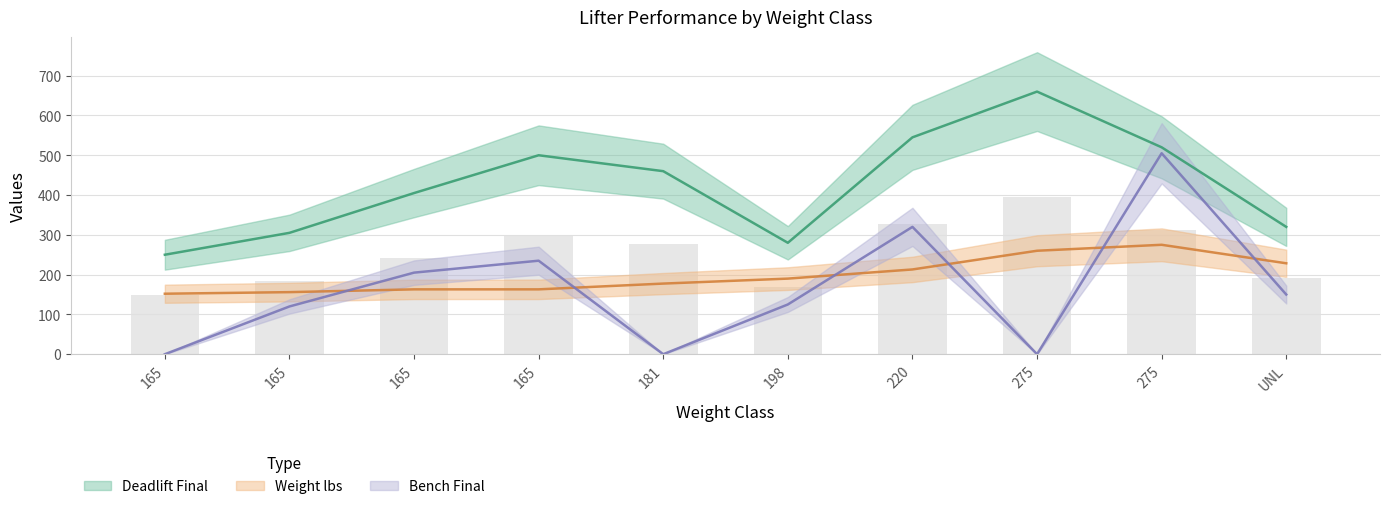

Which series changed the most between 165 and UNL?

Deadlift Final